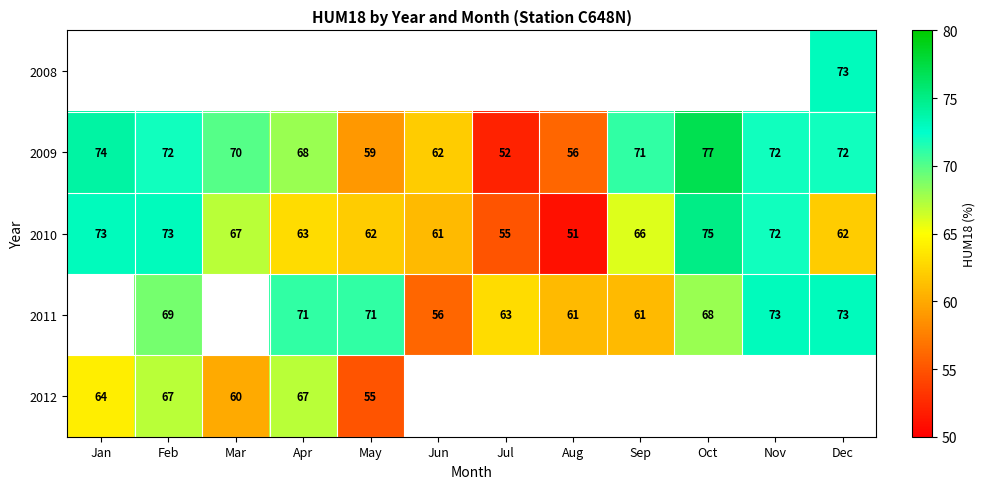

The value of 2009 at Aug is 56. True or false?

True